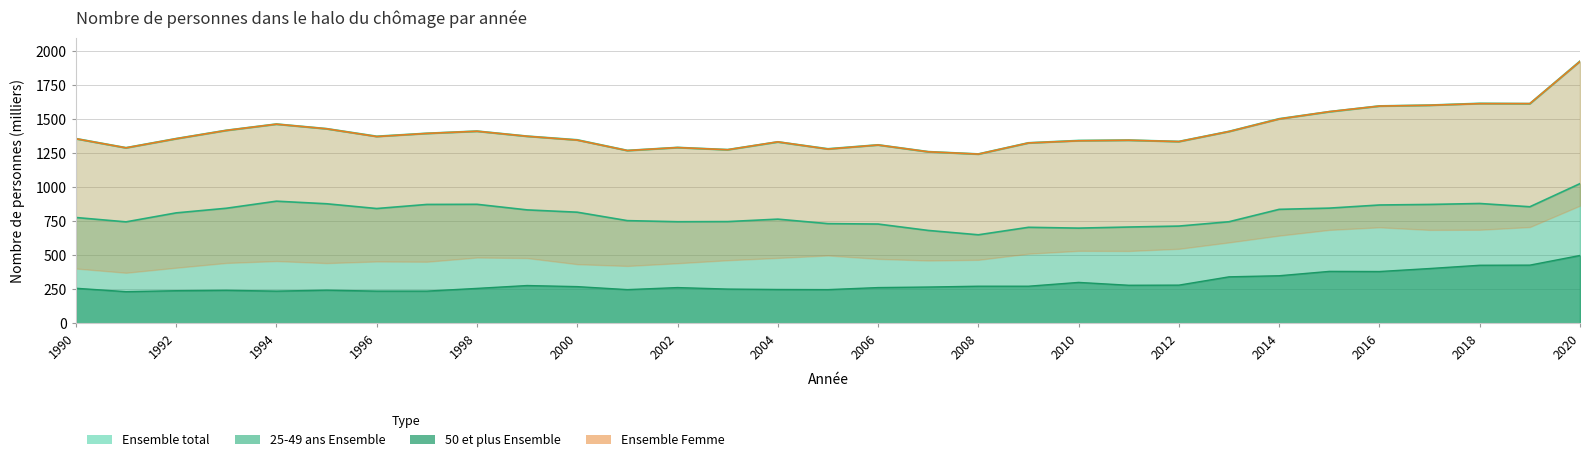

Where does the 25-49 ans Ensemble series first go above 813?

1993